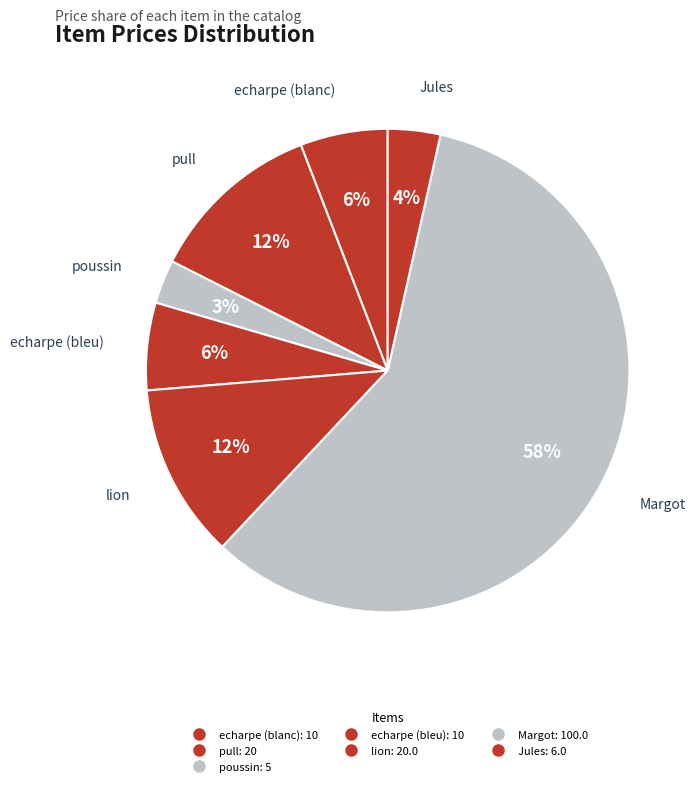

To the nearest percent, what is the average slice percentage?

14%